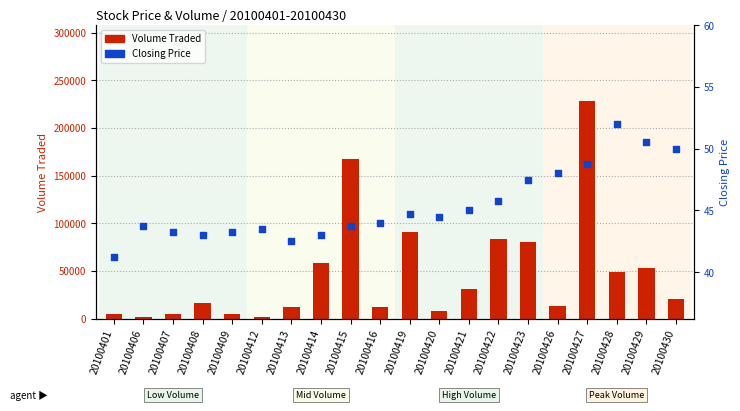

At how many categories does at least one series exceed 28248?

9